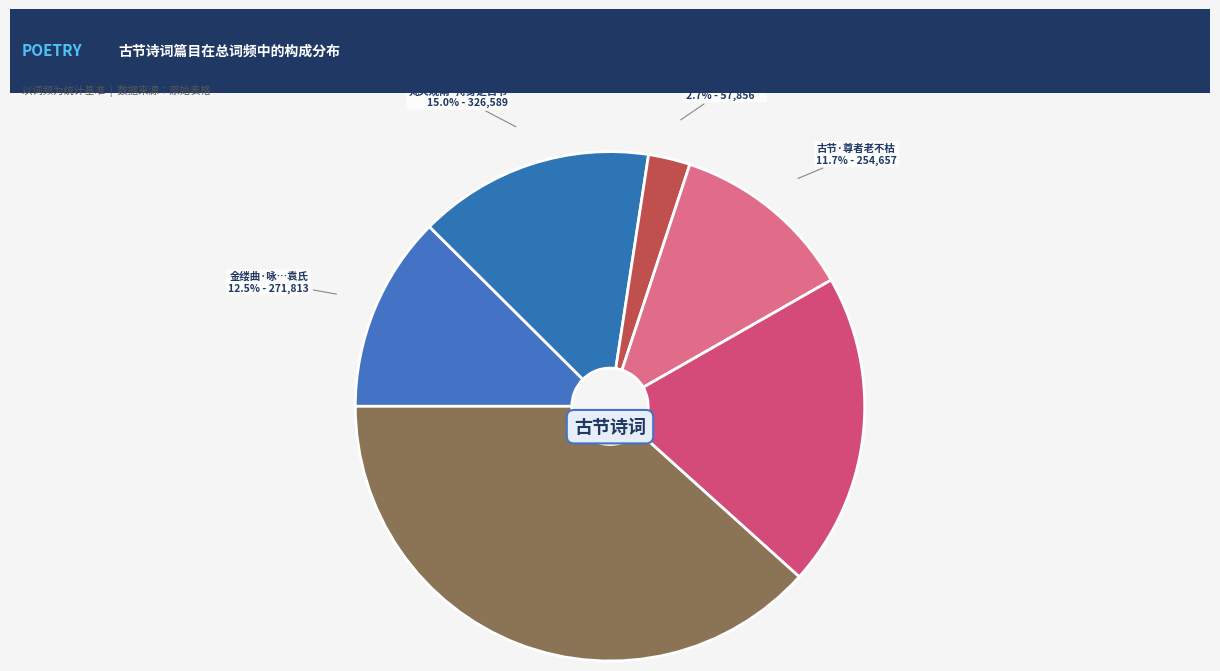

Count the number of slices in the pie.

6